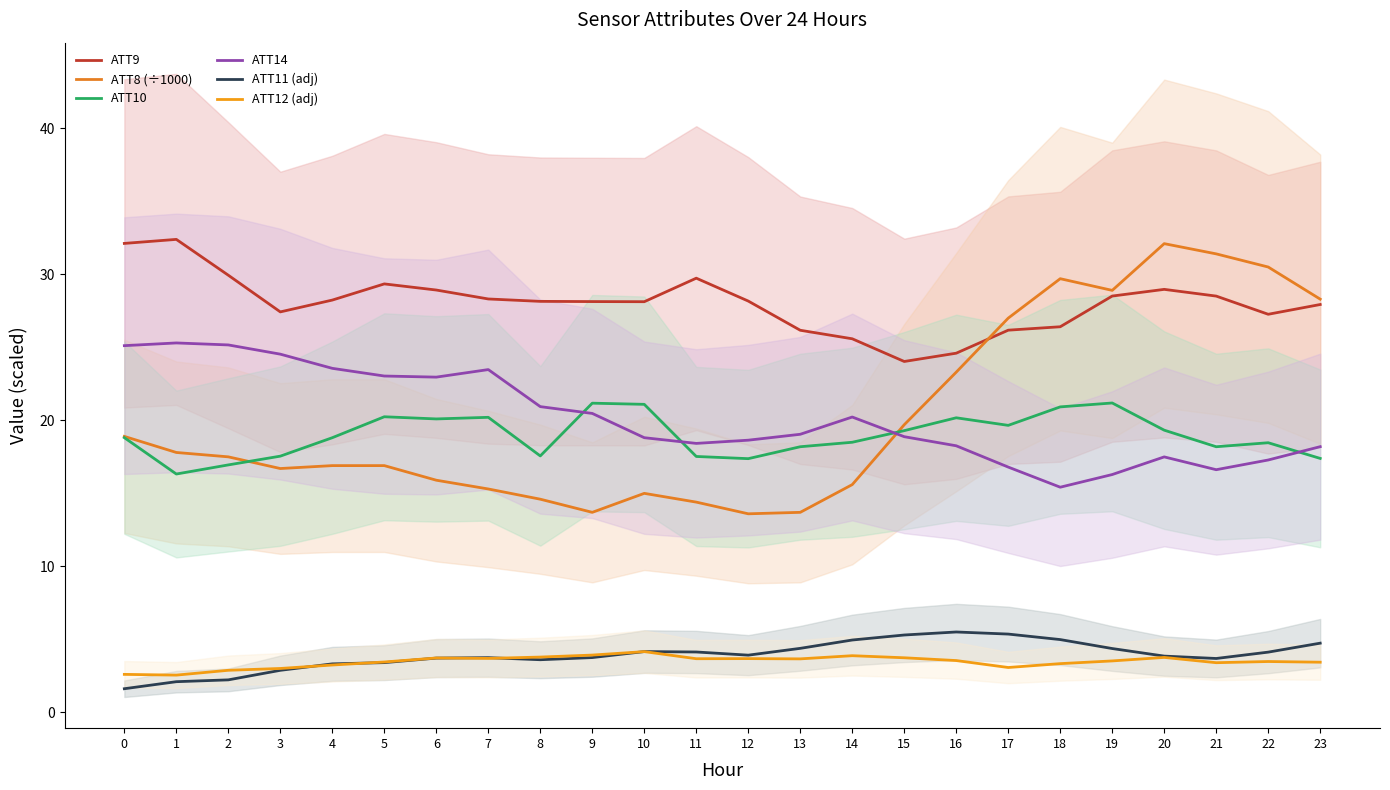

Where do ATT9 and ATT8 (÷1000) first cross each other?

16 and 17